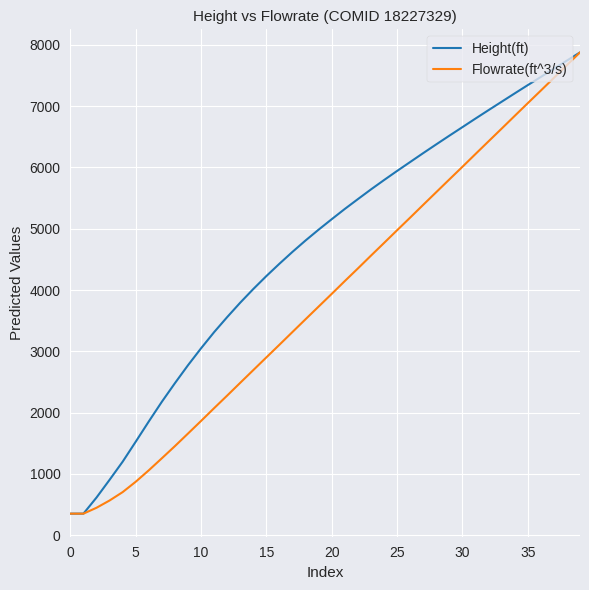

Rank the series by their average value, from lowest to highest.

Flowrate(ft^3/s), Height(ft)